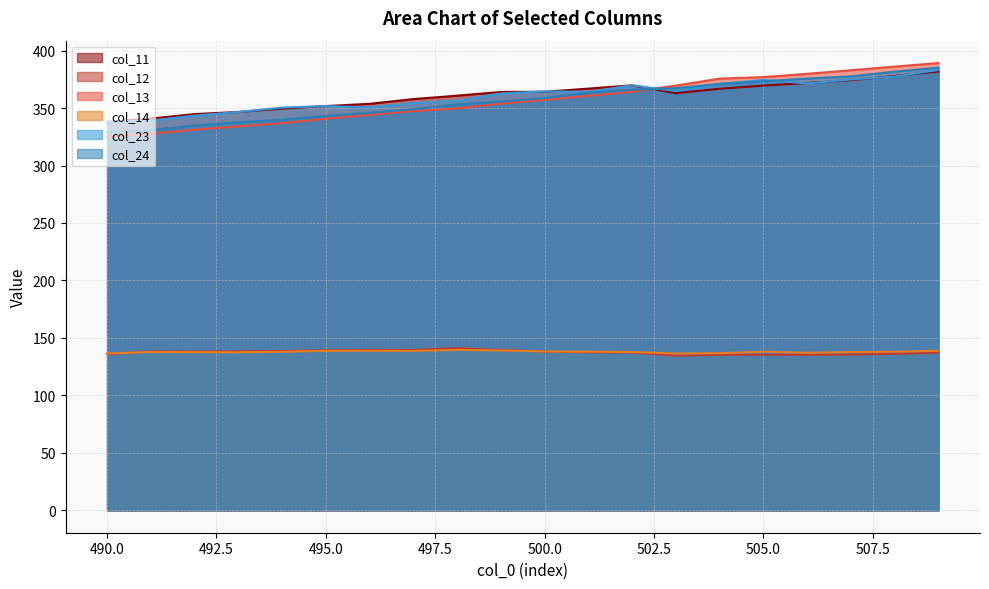

How many lines are shown in the chart?

6